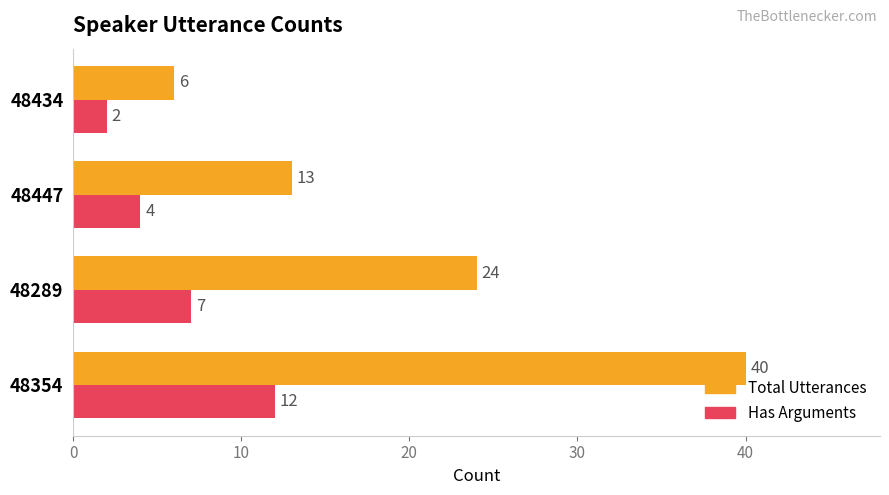

Count the number of data series in this chart.

2